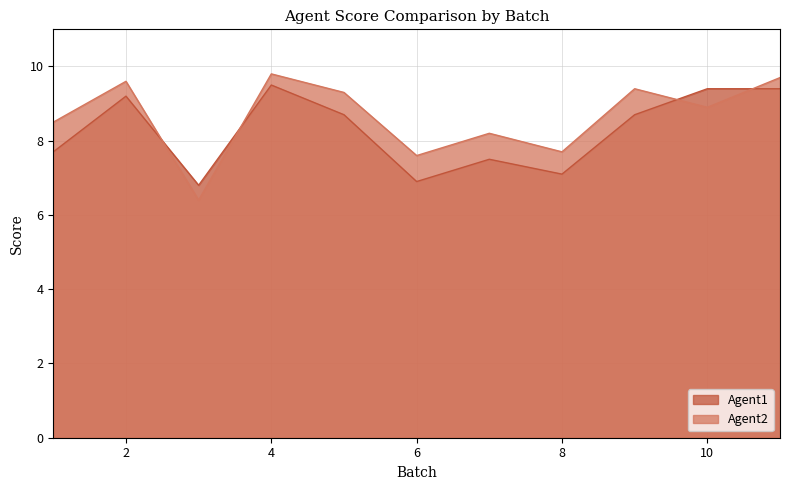

How many values in the Agent2 series are below 8?

3